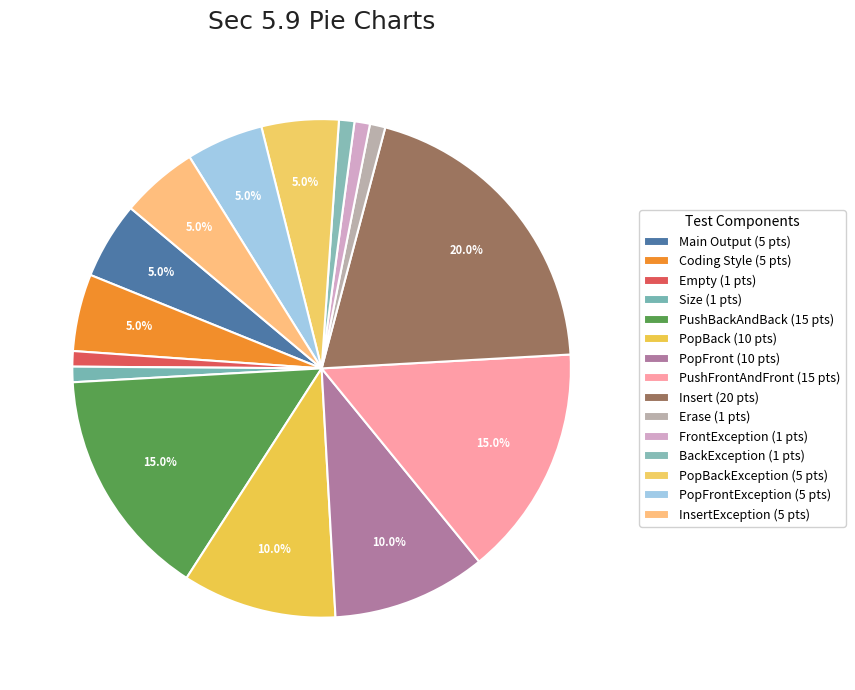

Does any single category account for the majority?

No